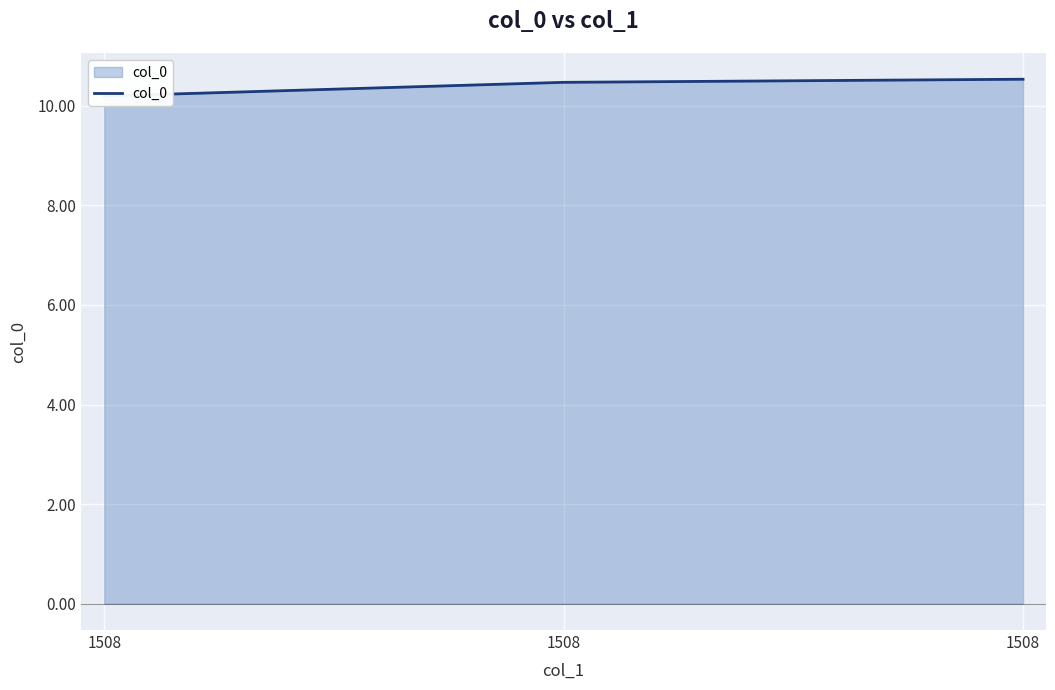

Which category has the lowest value across all series?

1508